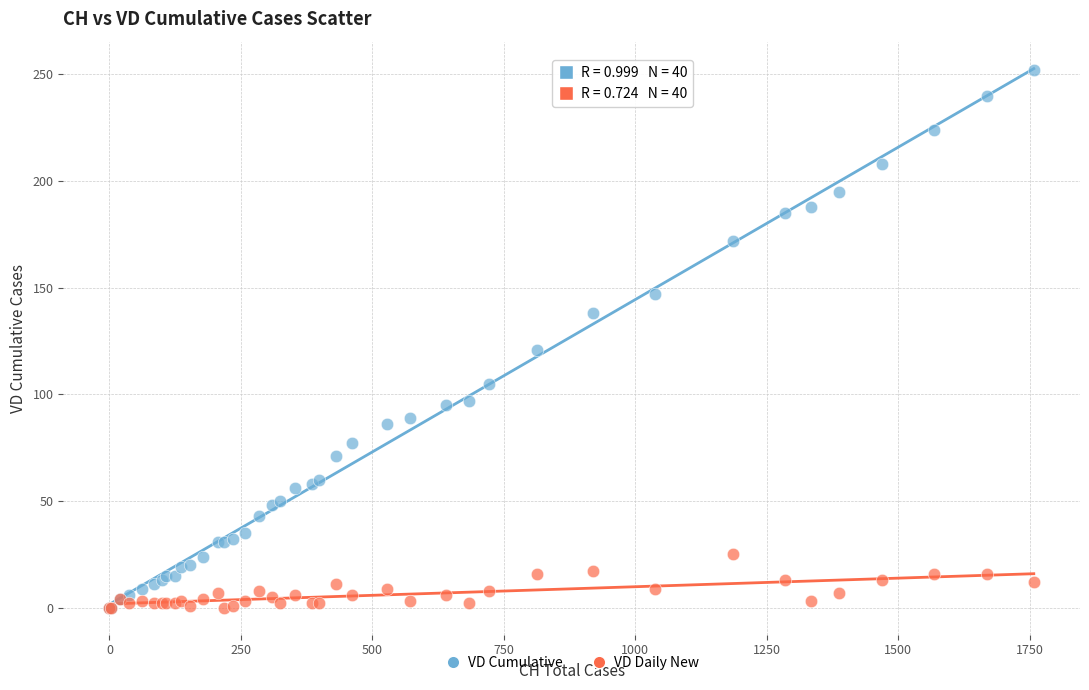

Across all series, what Y value is closest to 126?

121